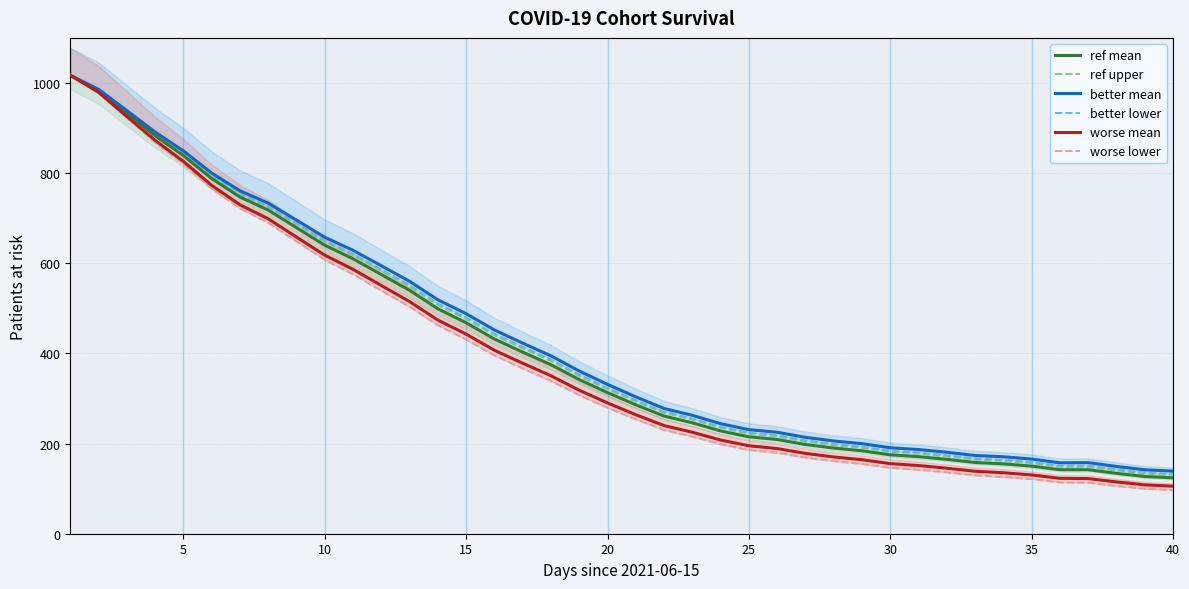

True or false: better lower and ref upper cross at least once.

False